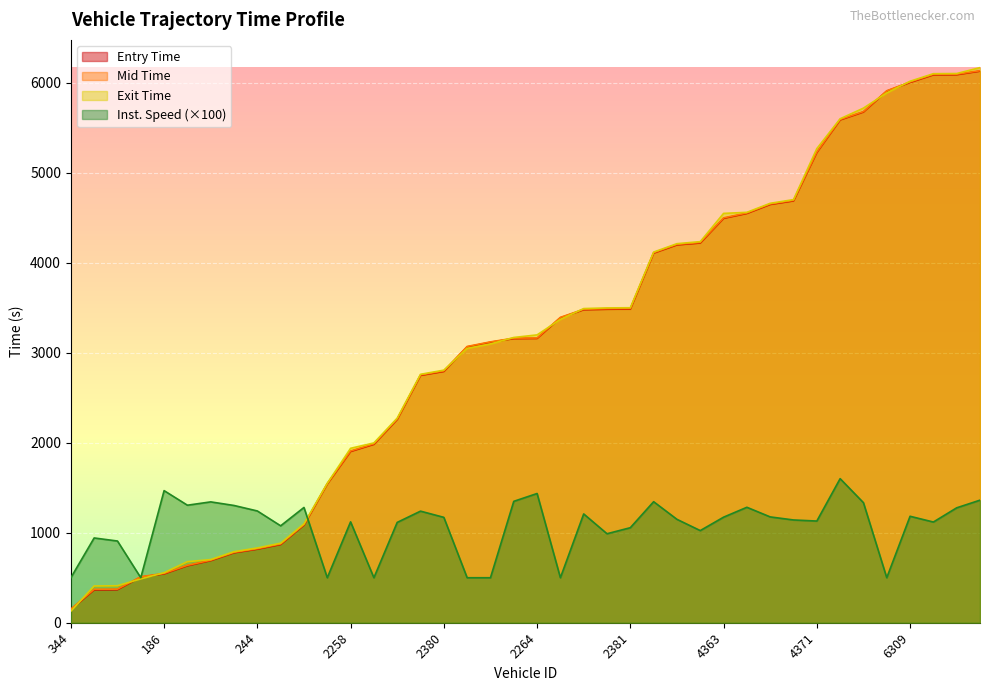

What is the value of the entry point at the 2nd from the left?

365.2